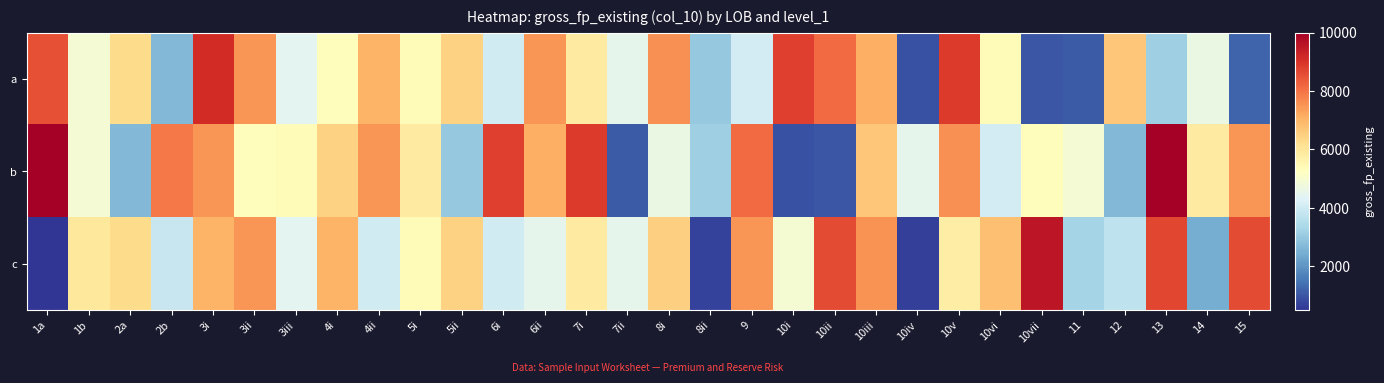

At which category is the sum across all series the highest?

3i